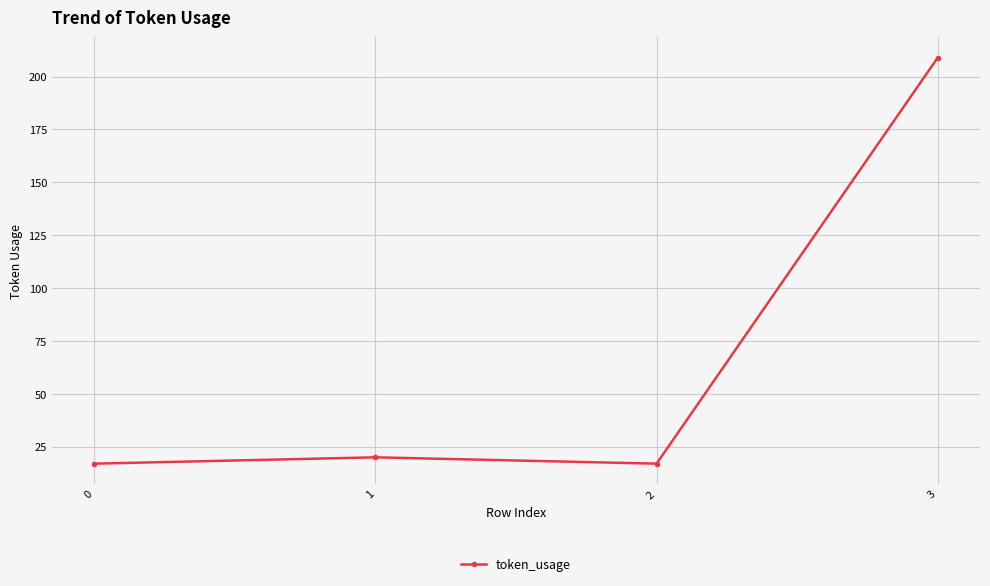

What is the maximum value shown in the chart?

209